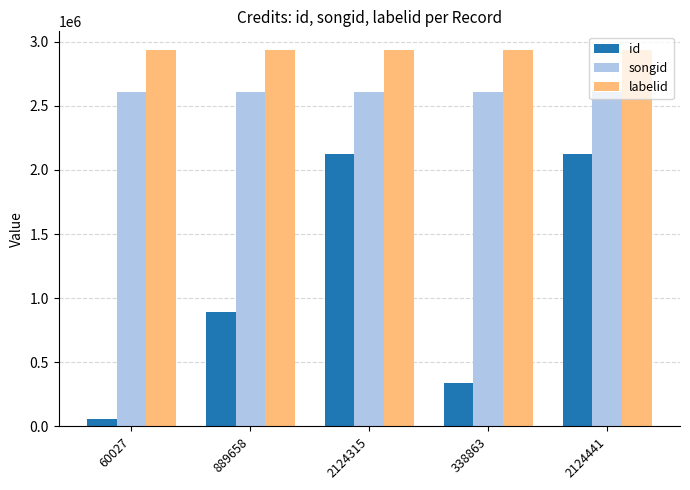

What is the difference between the songid values at 338863 and 889658?

77